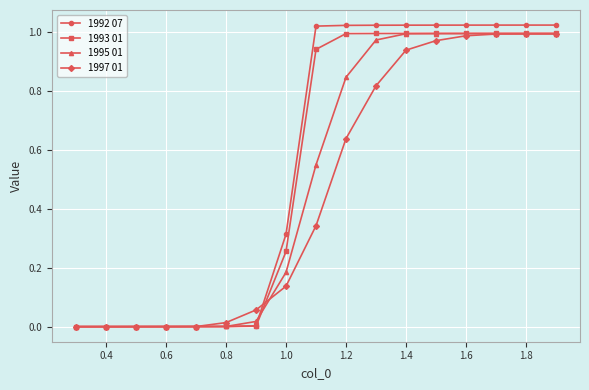

Which series has the widest spread of values?

1992 07